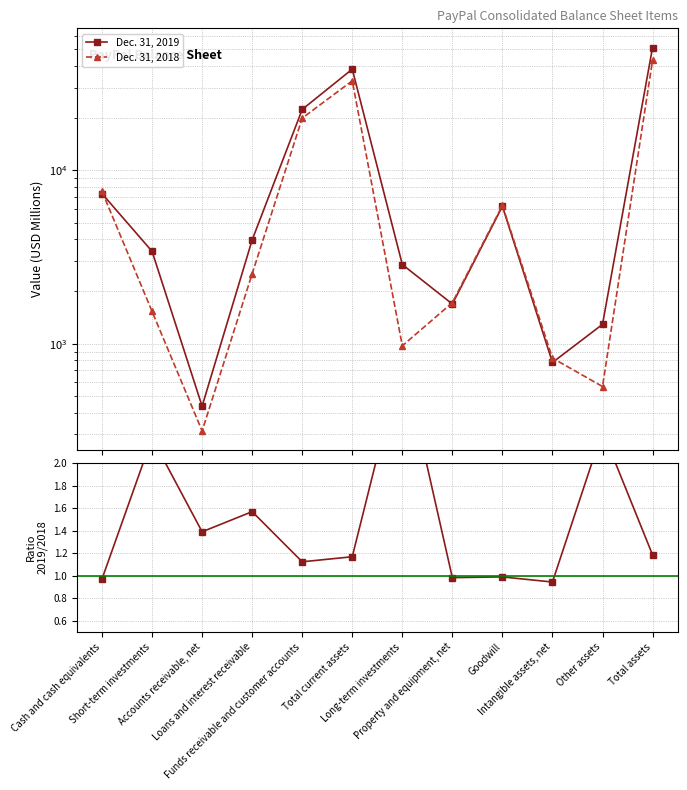

True or false: Dec. 31, 2018 has more than 0 points higher than both neighbors.

True